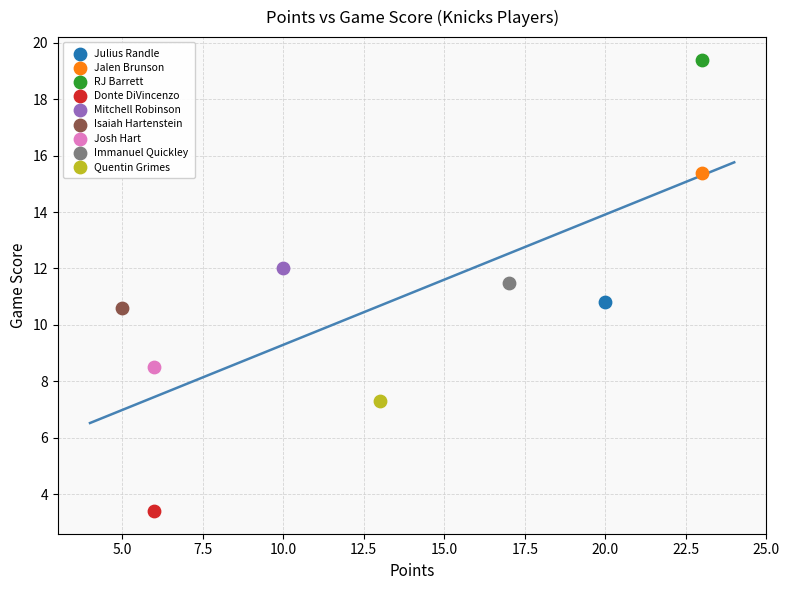

Which series contains the lowest Y value?

Donte DiVincenzo